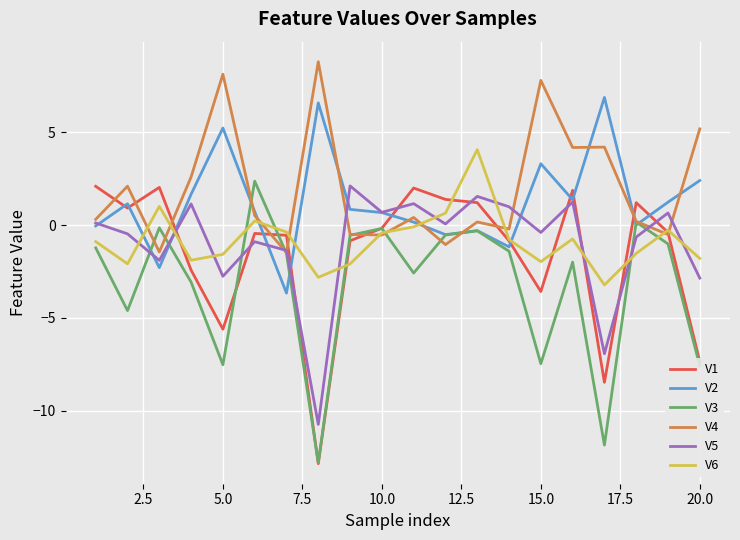

What is the average value of the V1 series?

-1.5